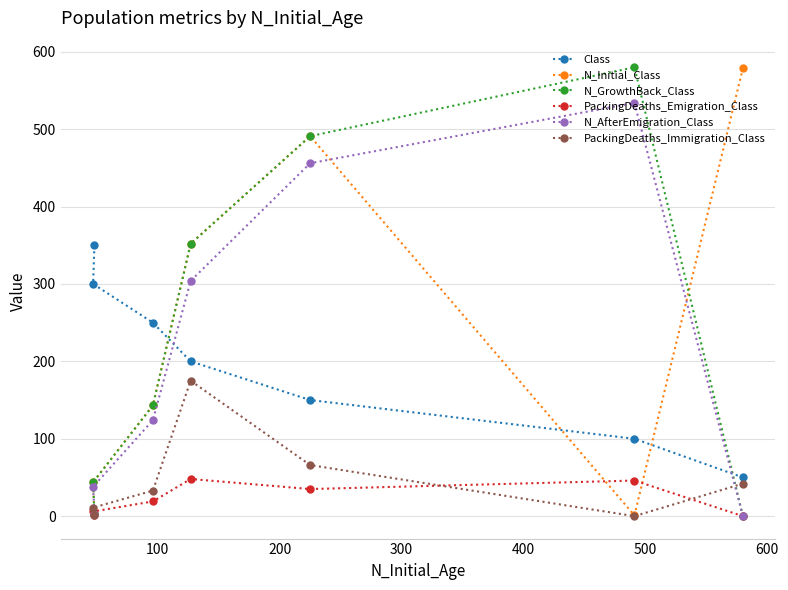

What is the minimum value for Class?

50